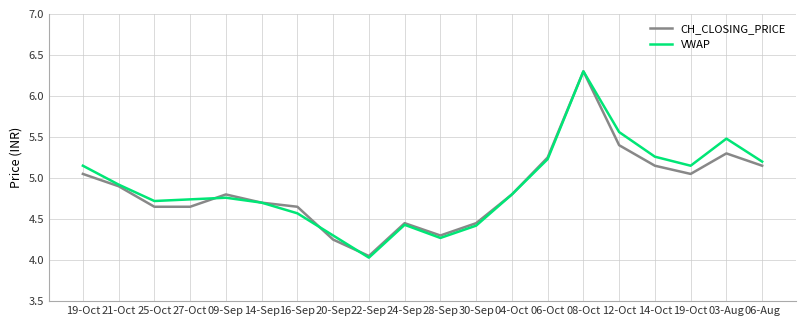

What is the average value of the VWAP series?

4.9